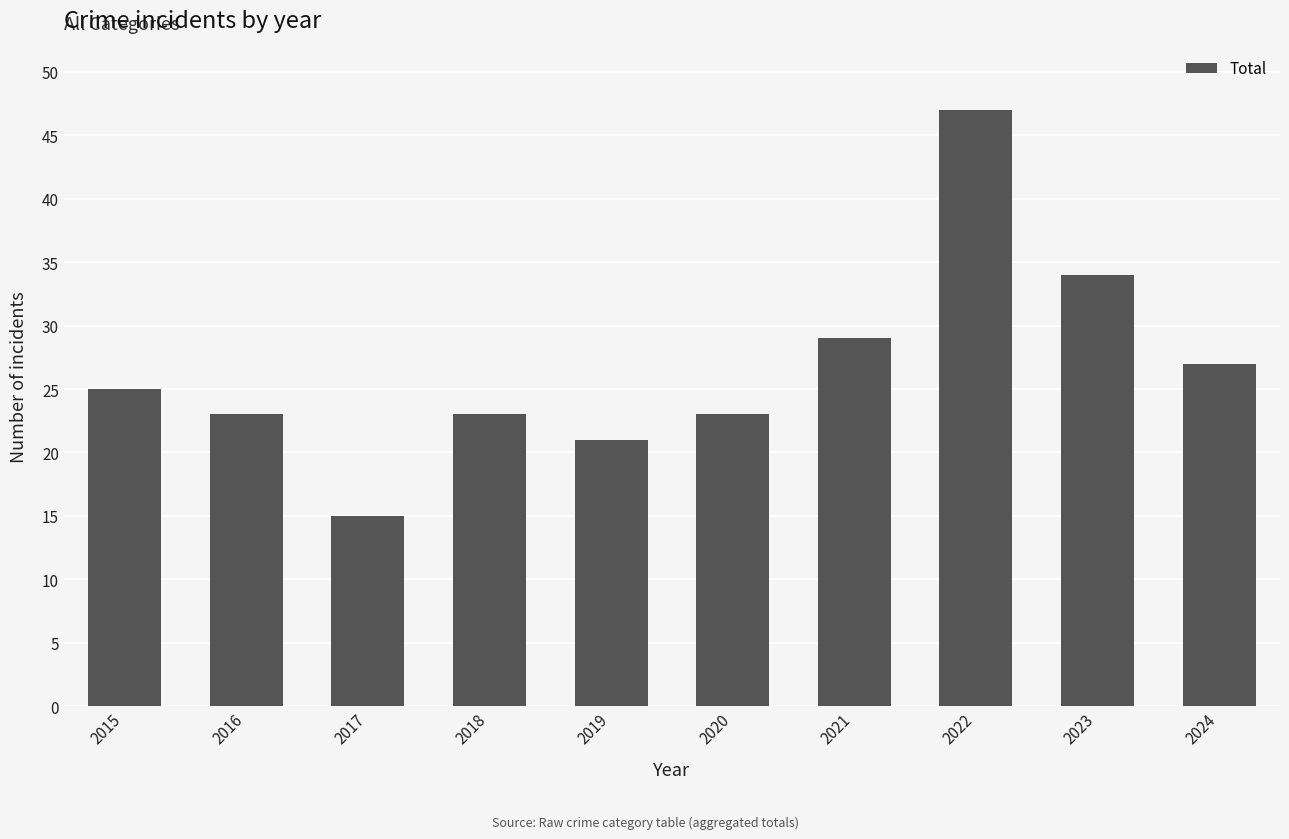

The value at 2019 is 8. True or false?

False